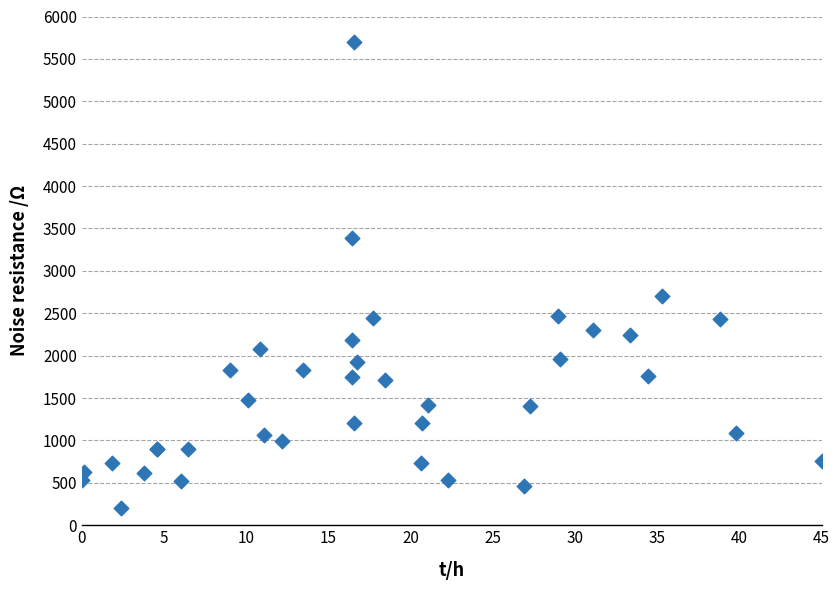

What Y value in the scatter plot is closest to 2950?

2700.0